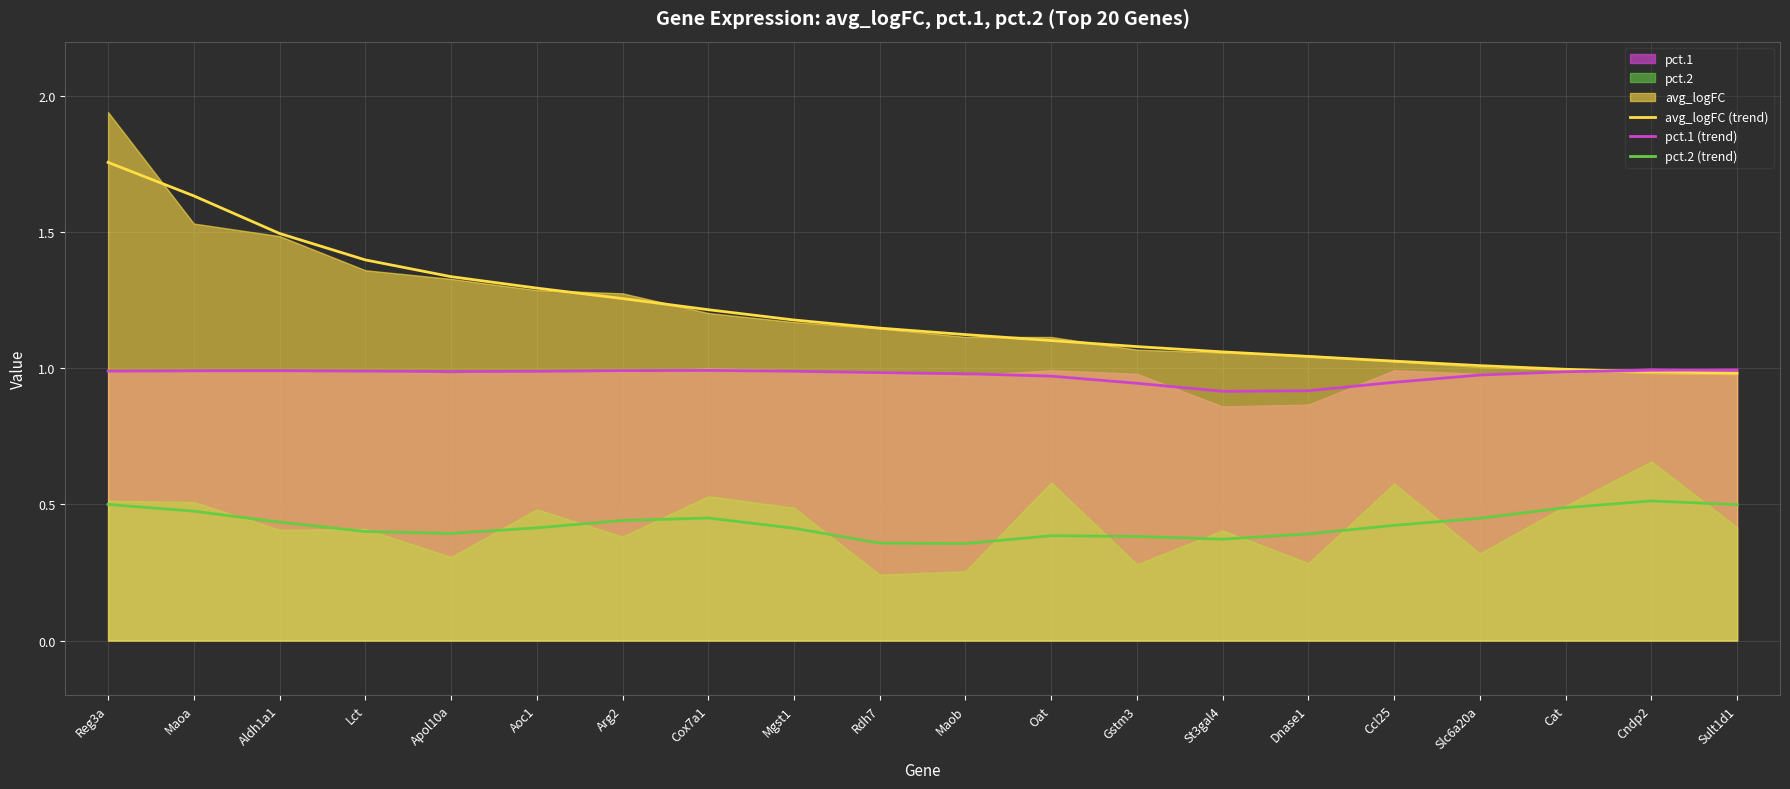

How many distinct data groups are displayed?

3